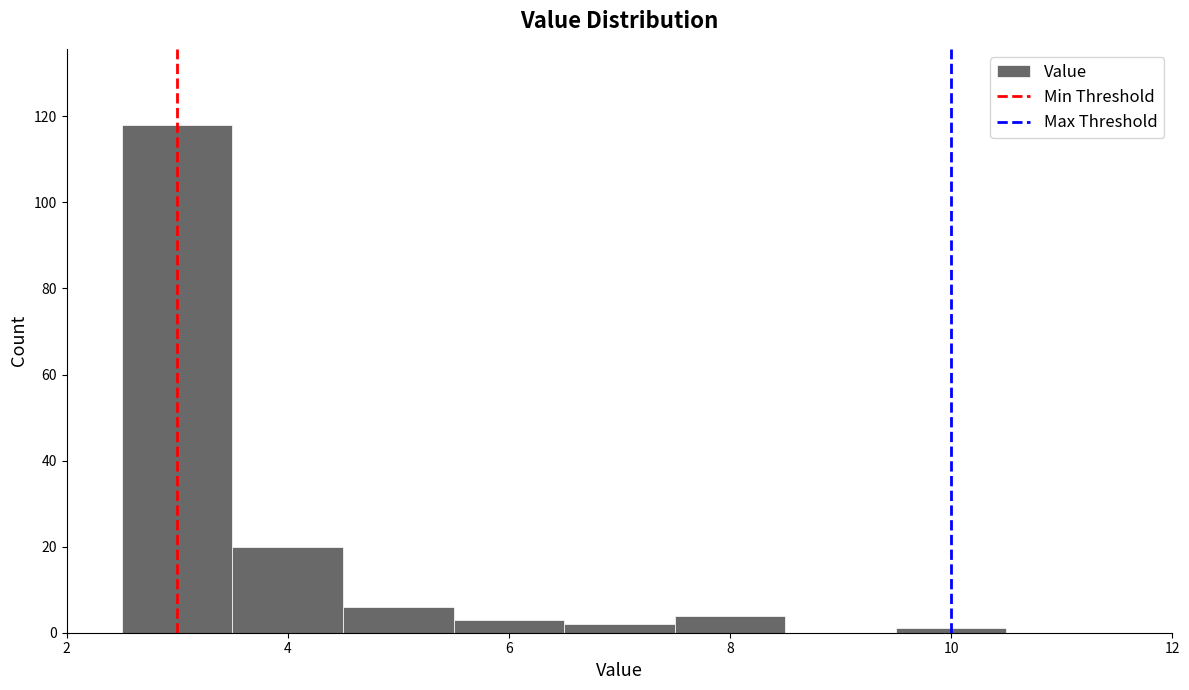

Which range on the x-axis has the tallest bar?

2.5 to 3.5